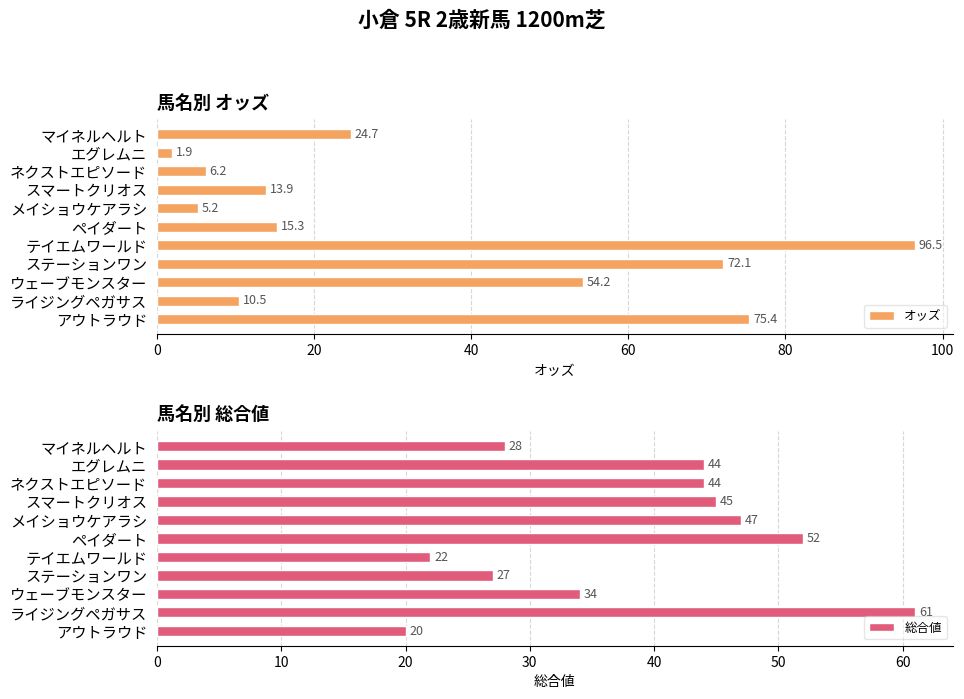

What is the difference between the maximum and second lowest values in the オッズ series?

91.3